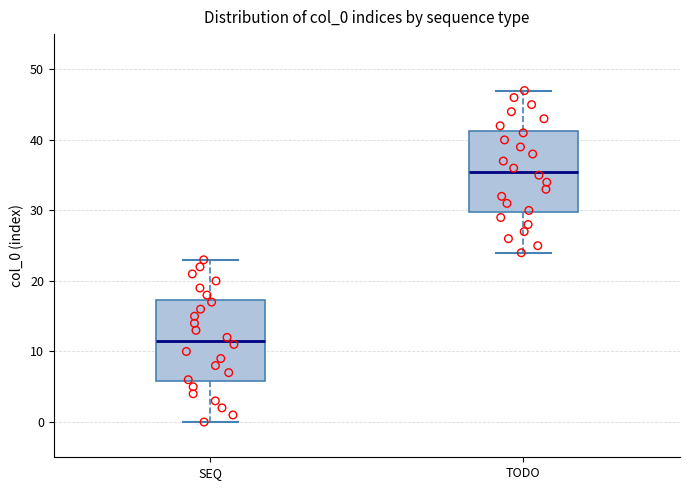

Where does the lower whisker of the box for SEQ end on the y-axis? The values are not printed on the chart, so give them approximately, as read against the axis.

0